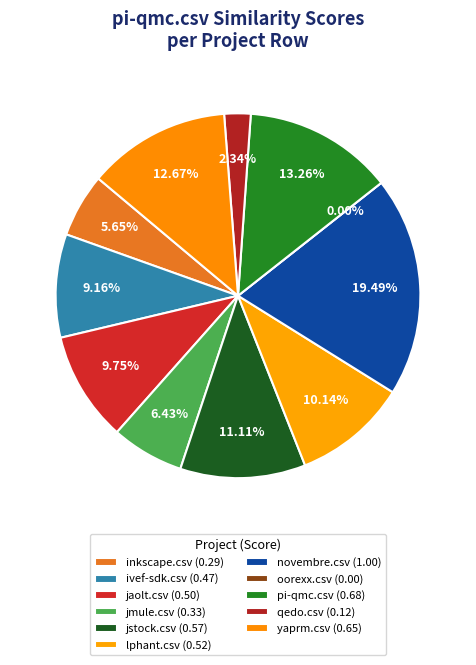

Which has a higher value, pi-qmc.csv or lphant.csv?

pi-qmc.csv